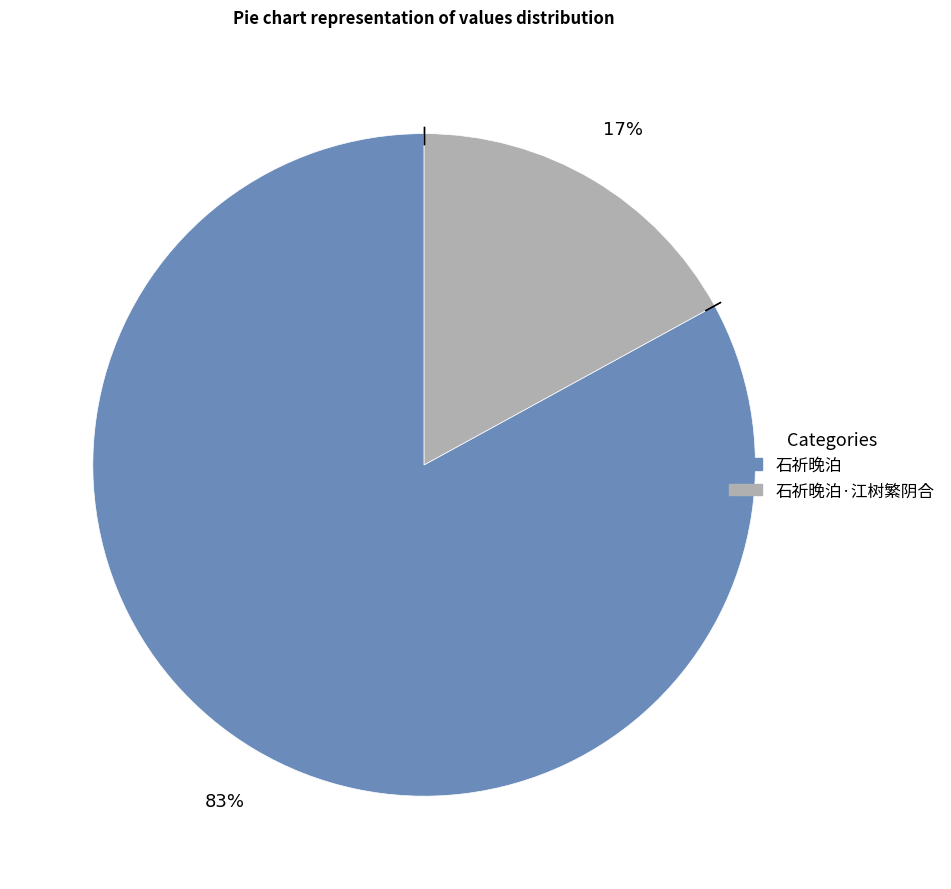

Is there any slice that represents more than half of the pie?

Yes